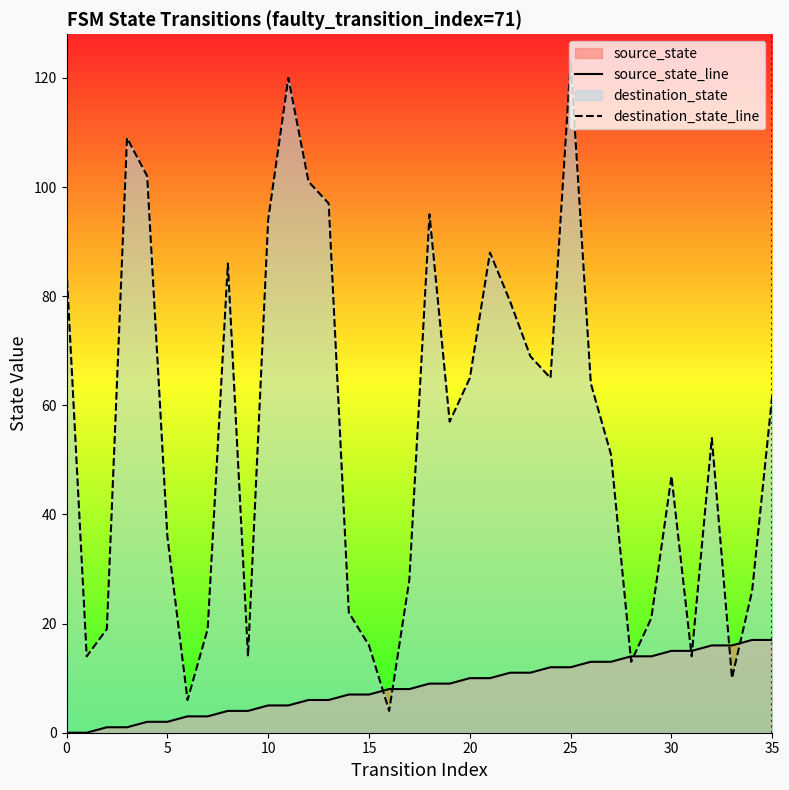

What is the value of the source_state point at the 21st from the left?

10